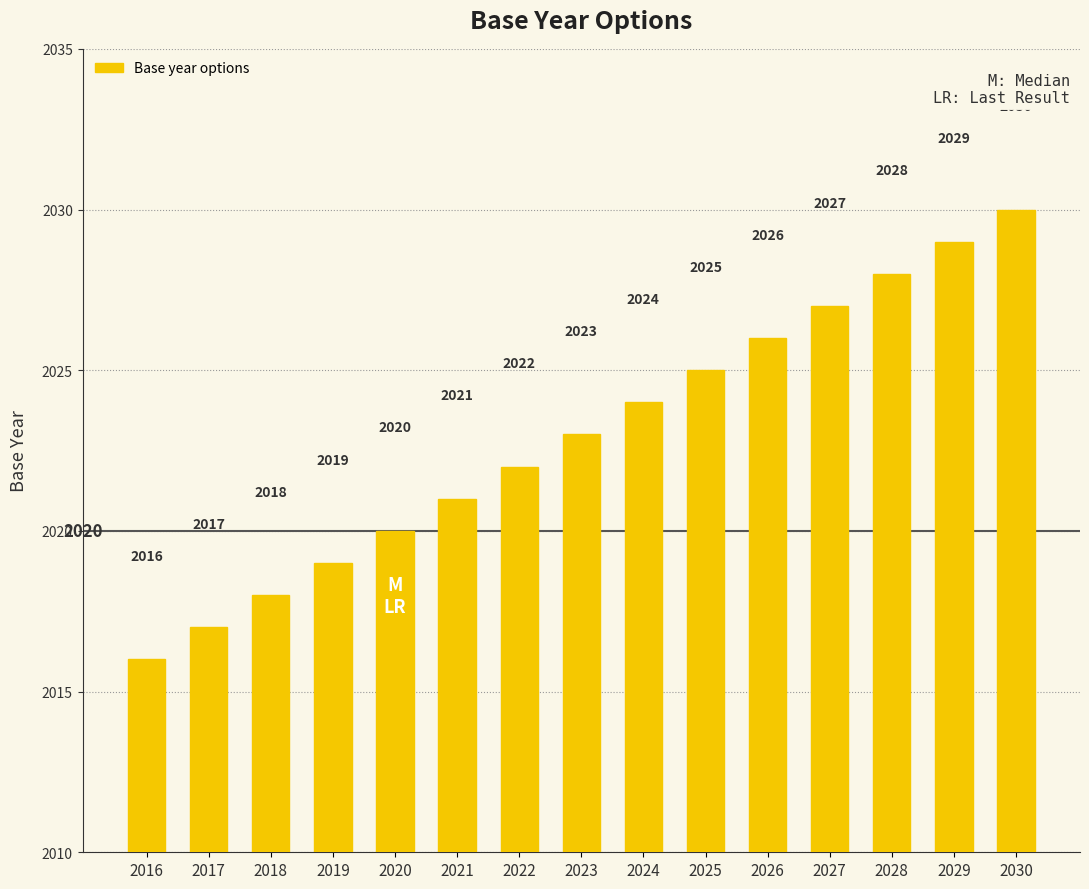

What is the ratio of the value at 2027 to the value at 2021?

1.0